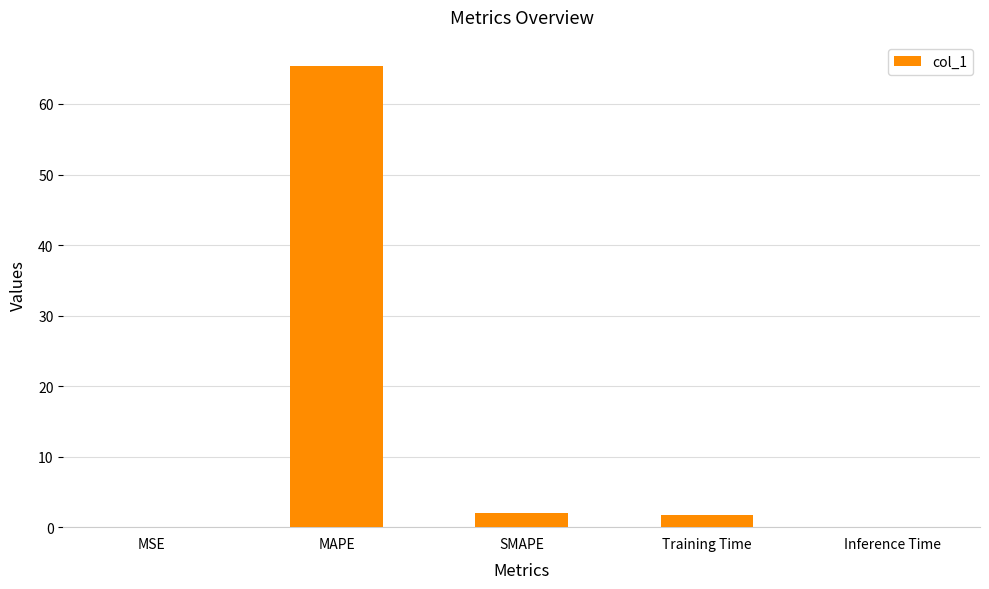

Approximately how many times larger is the value at MAPE compared to SMAPE?

33.7